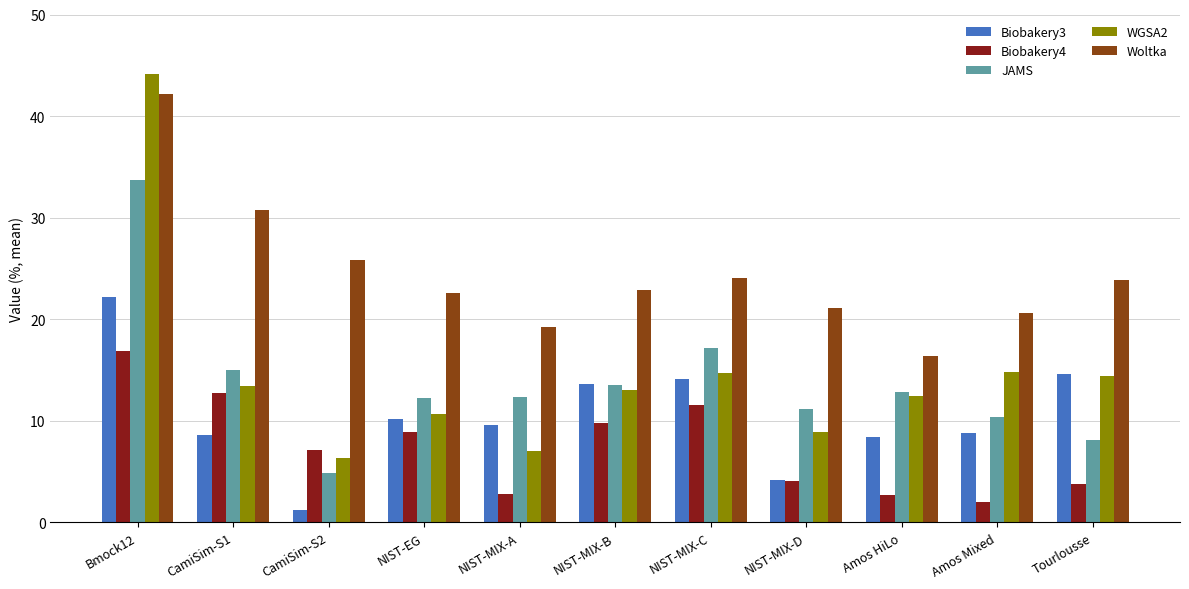

At which label is Biobakery3 closest to 11?

NIST-EG